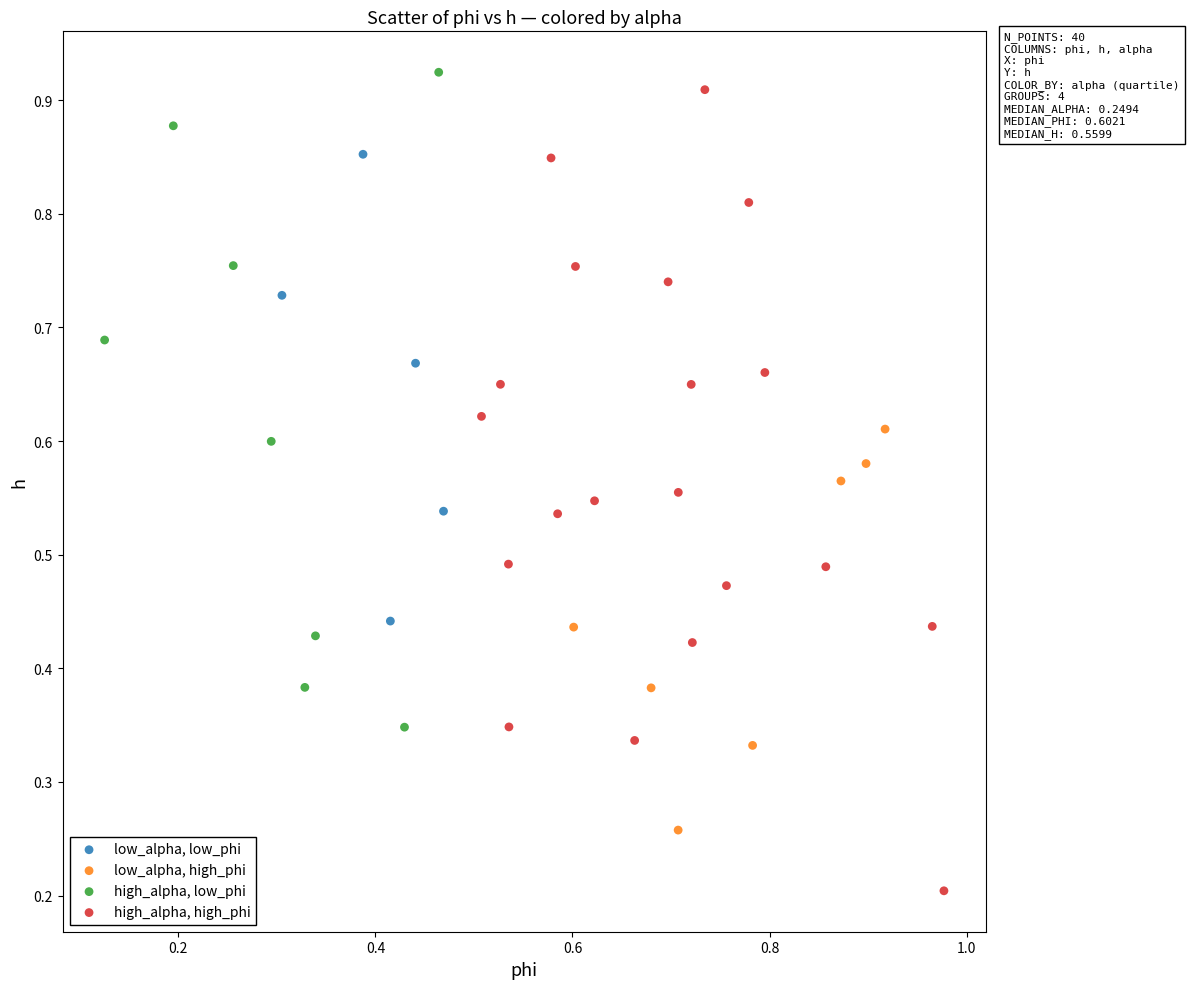

Which series contains the lowest Y value?

high_alpha, high_phi